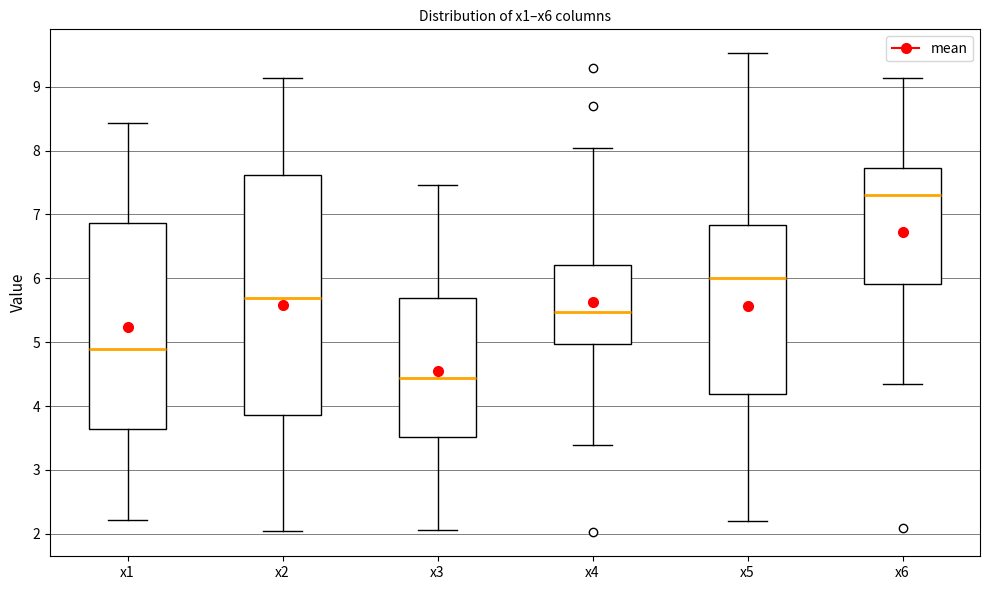

Comparing the boxes themselves (not the whiskers), which one is the tallest?

x2